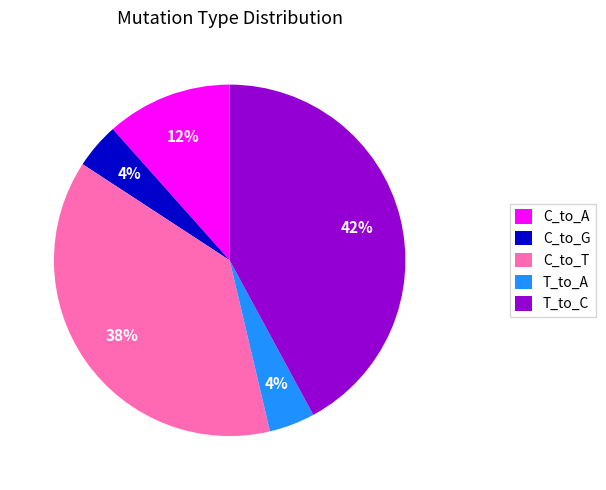

Is there a majority slice in this chart?

No